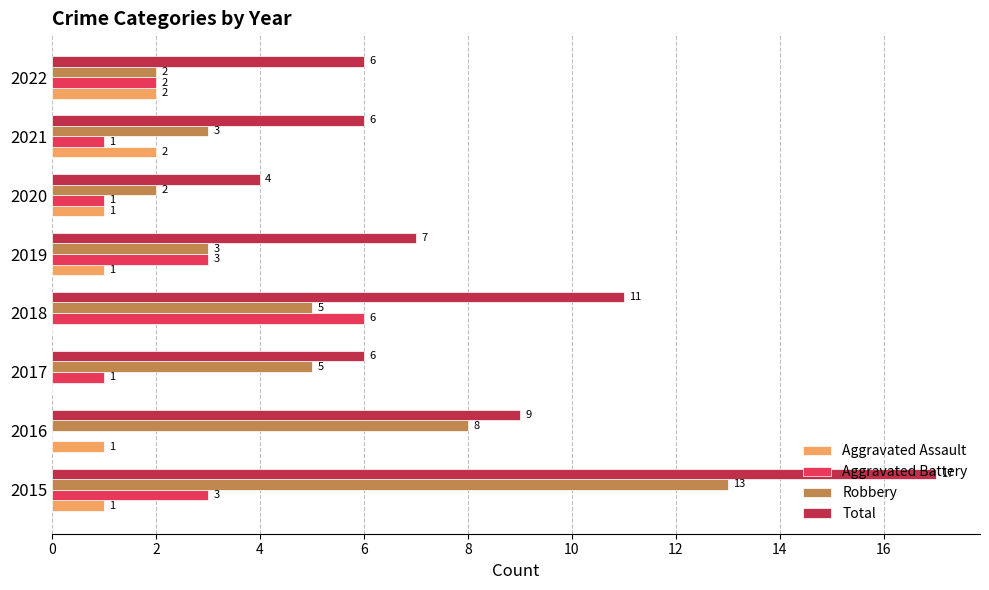

Which series has the largest total across all categories?

Total